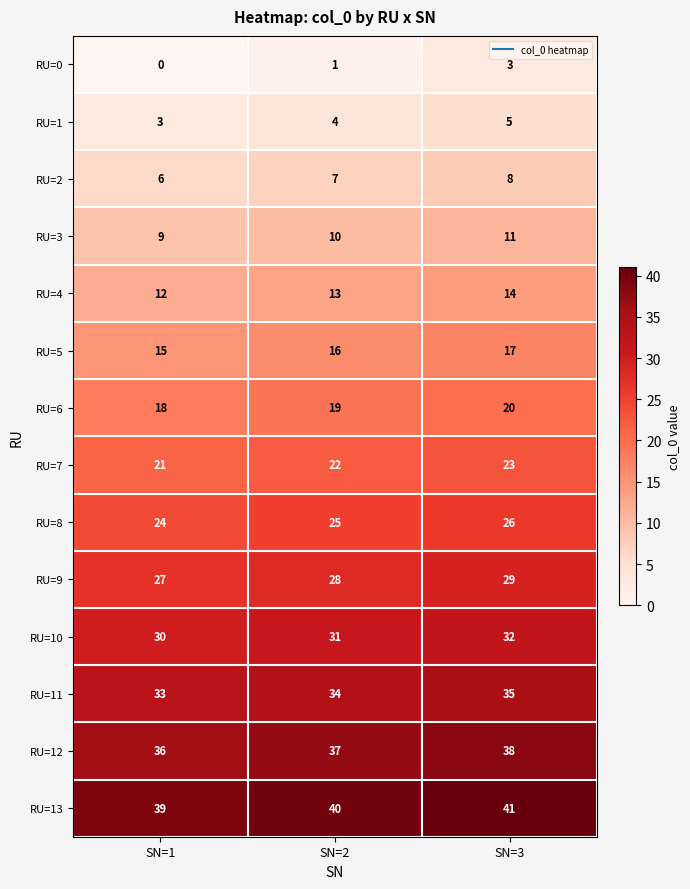

Read the RU=2 value at SN=2.

7